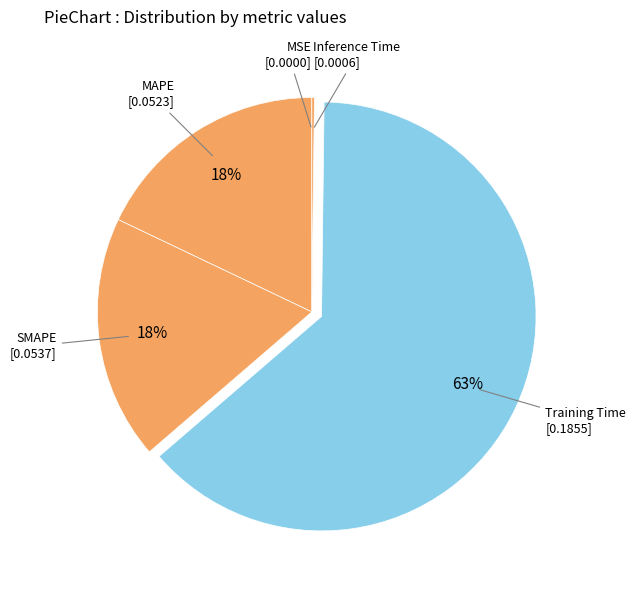

Does Training Time account for over 50% of the chart?

Yes